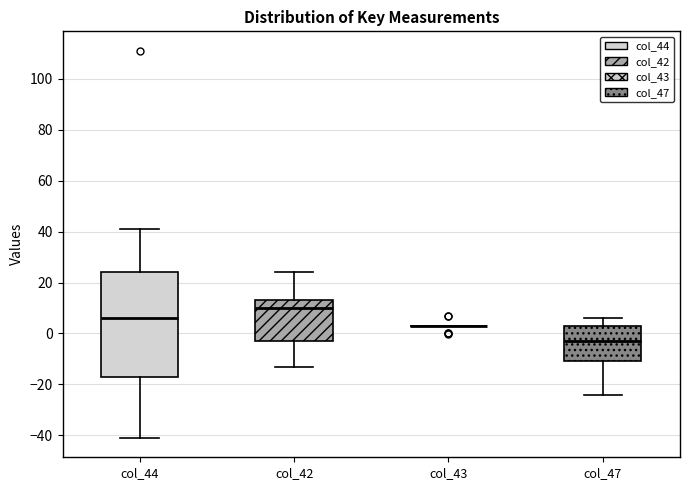

Which box is the tallest, from its lower edge to its upper edge?

col_44